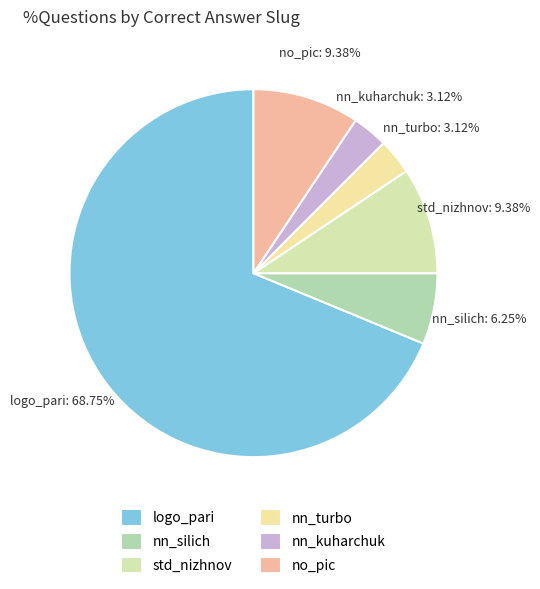

Is the sum of std_nizhnov and nn_turbo greater than half?

No